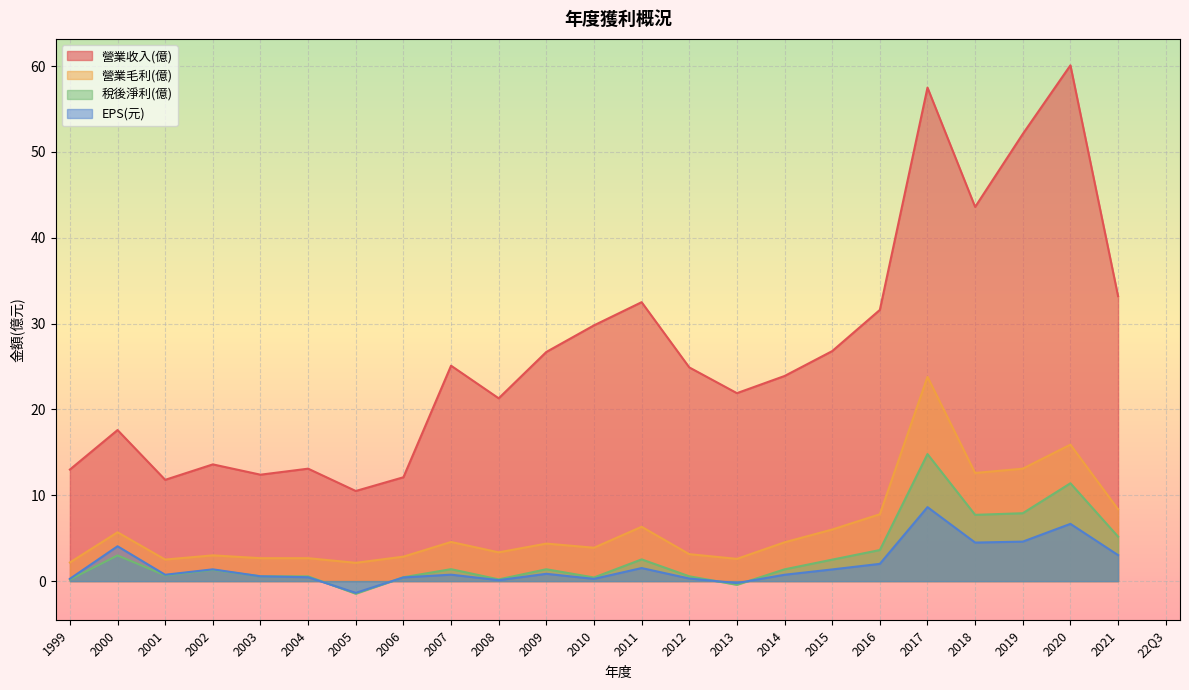

What is the smallest value displayed?

-1.5